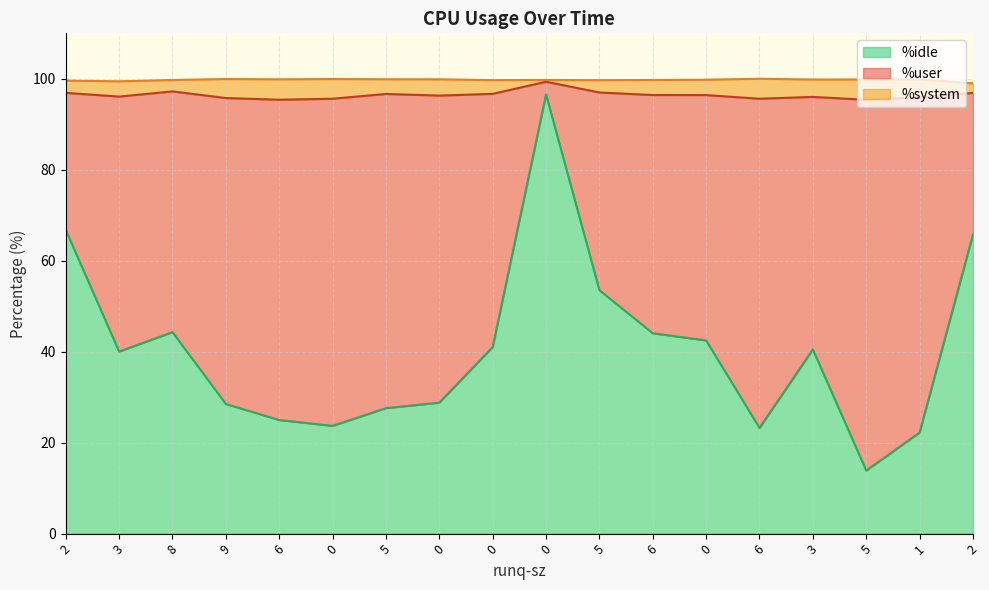

True or false: %system has a value of 0.4 at 0.

True